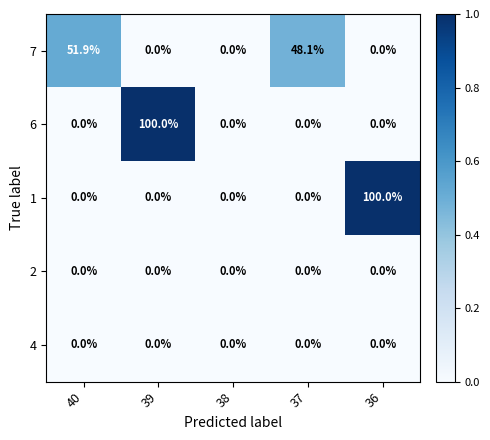

Where is 7 nearest to the value 25?

37